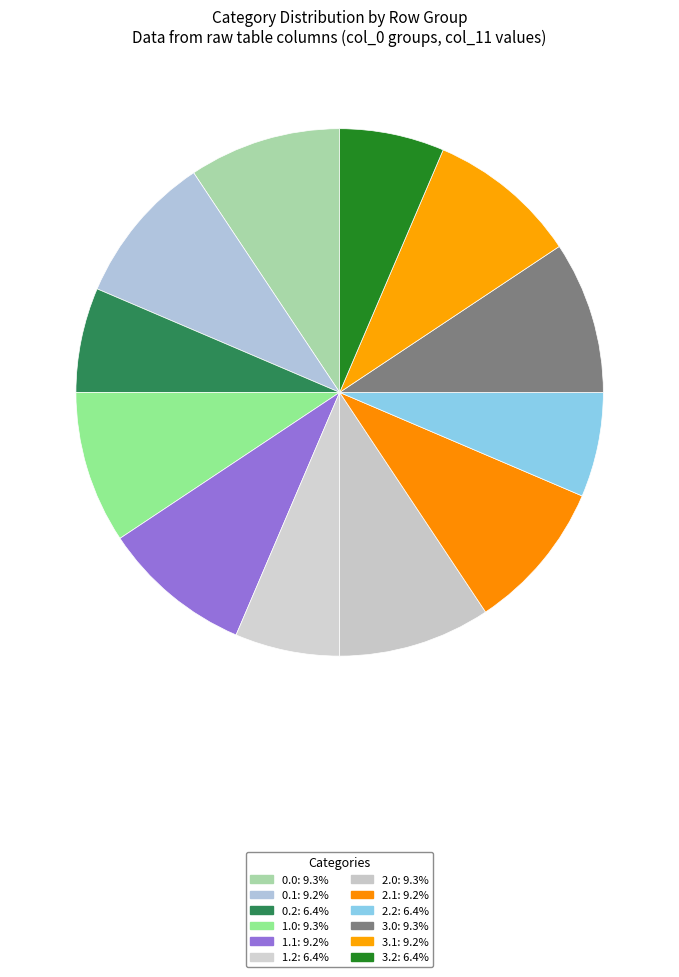

Is it true that 3.0 is 22% of the pie?

False